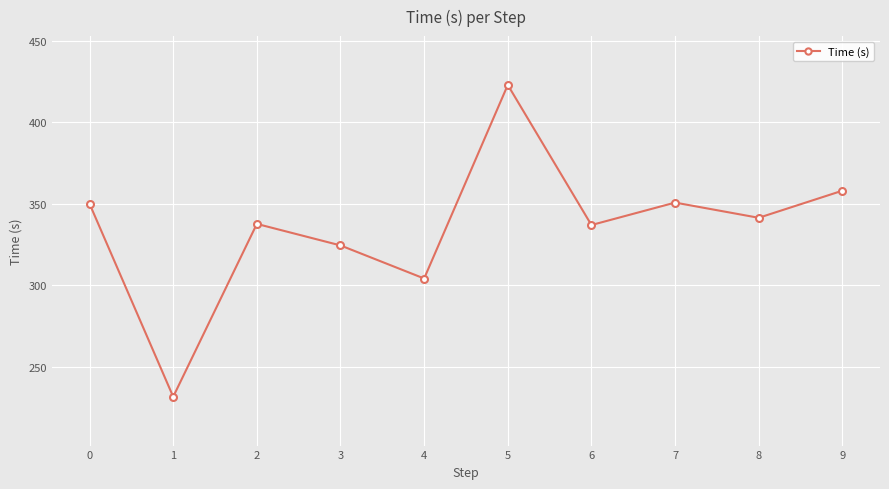

What is the approximate value at 5?

423.0